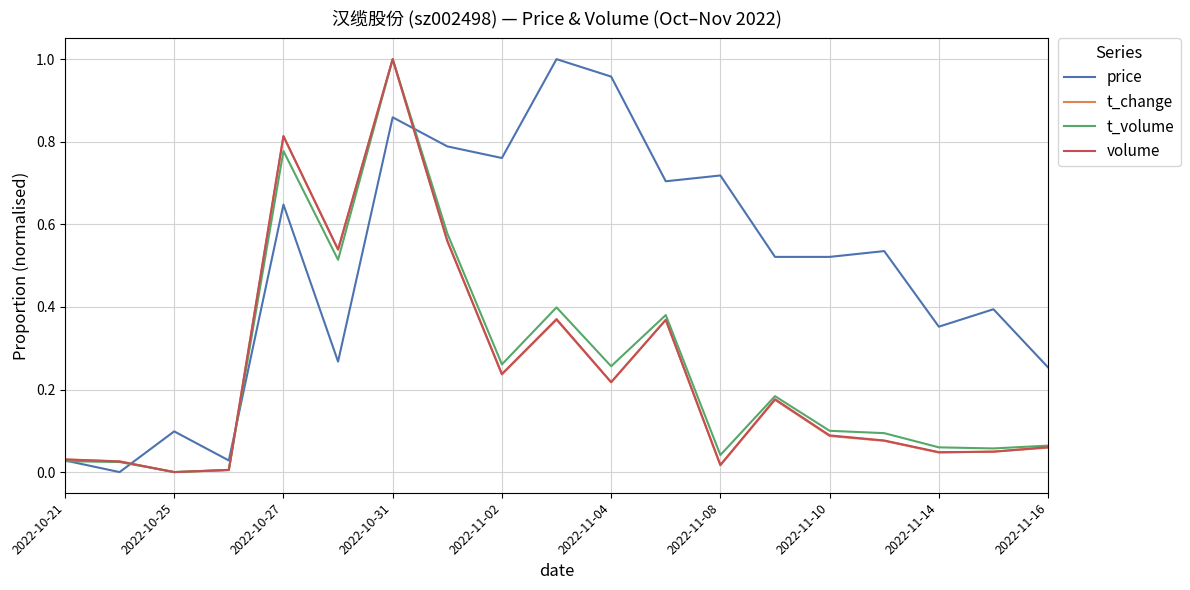

Which series has the largest total across all categories?

price